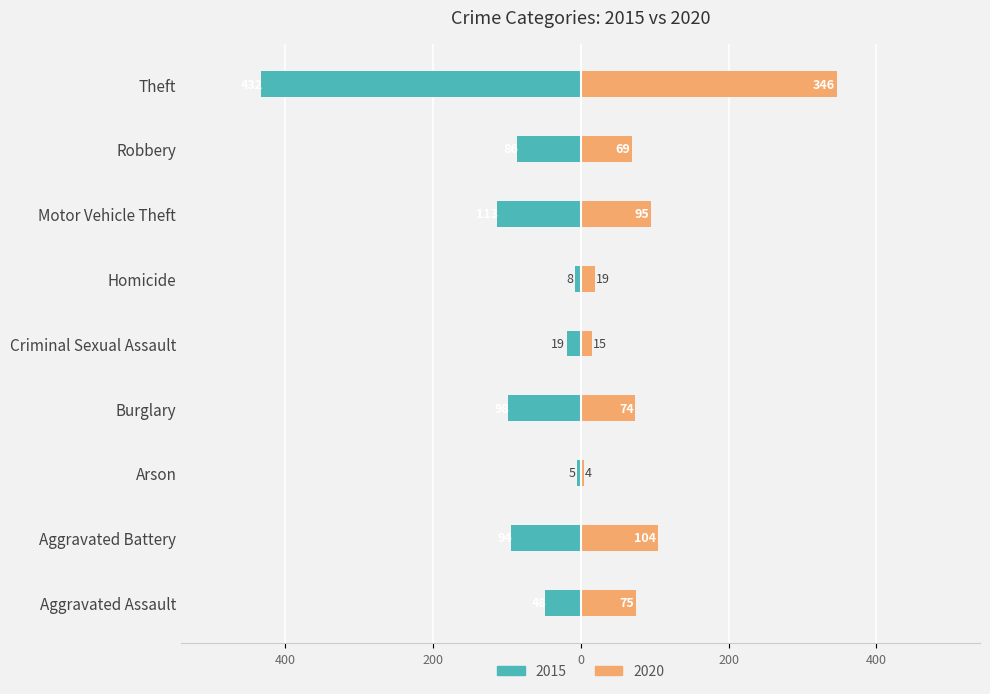

What is the average value of the 2020 series?

89